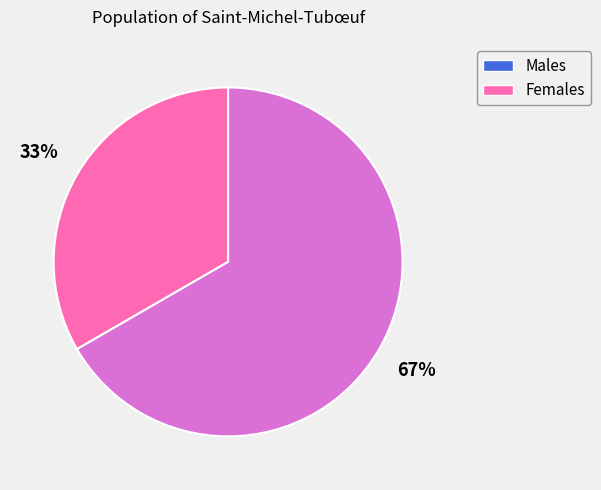

To the nearest percent, what is the average slice percentage?

50%